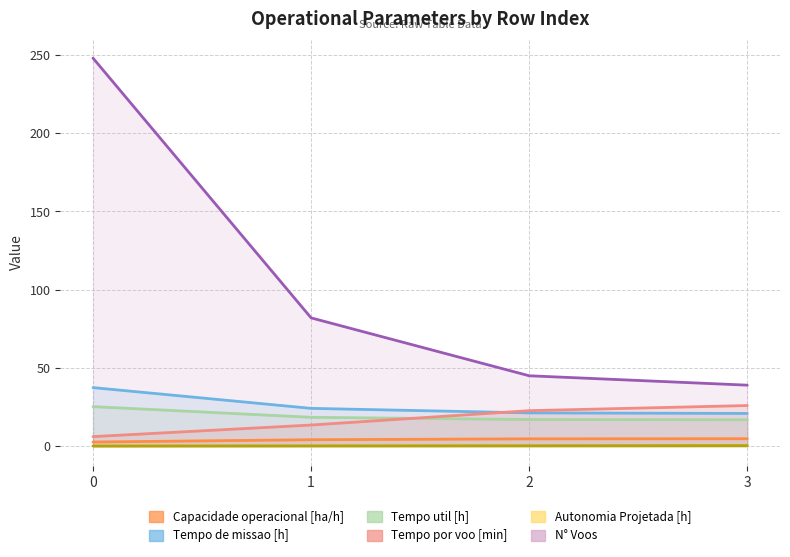

At which label is Tempo util [h] closest to 21?

1